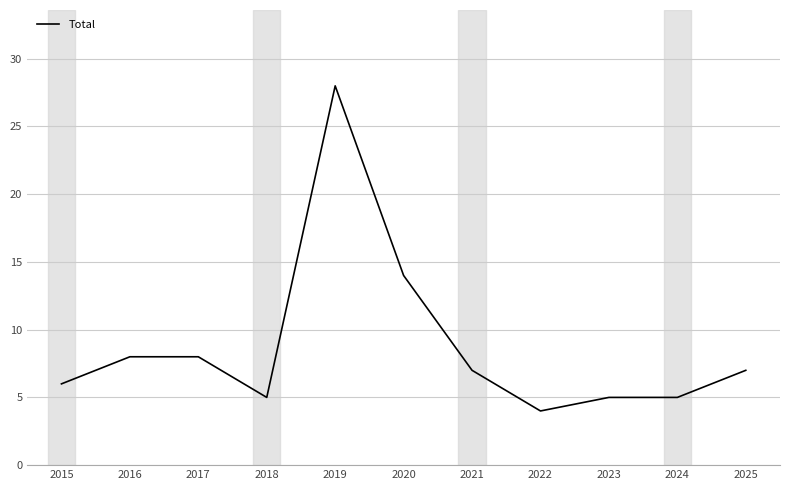

True or false: the data shows 8 at 2017.

True